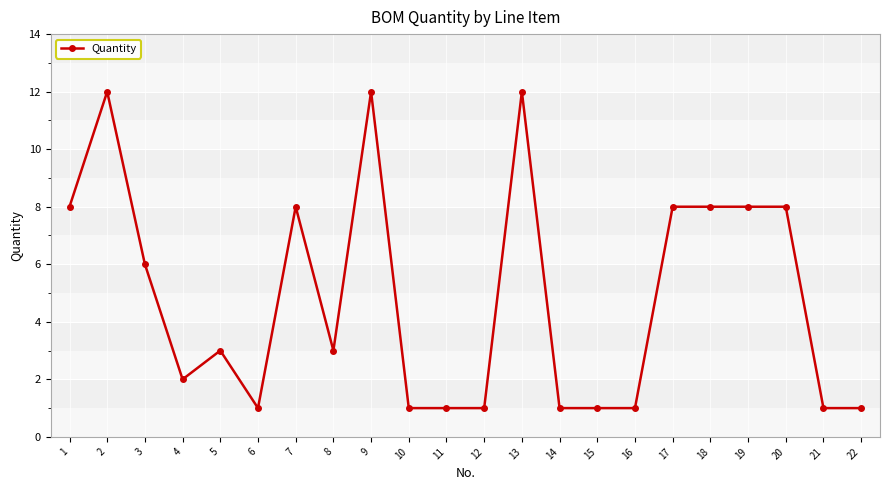

What is the greatest value displayed?

12